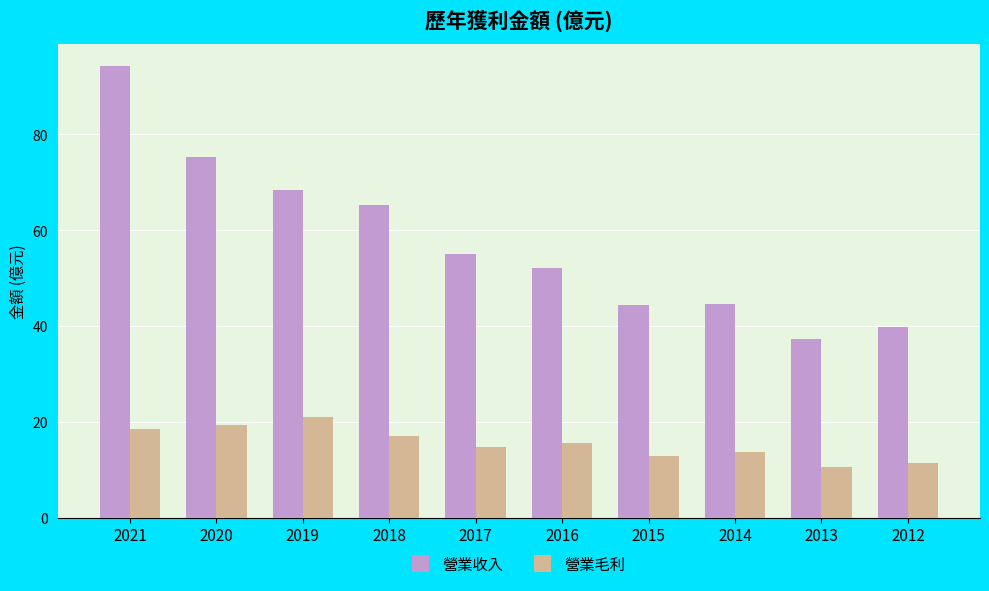

Rank the series at 2014 from highest to lowest value.

營業收入, 營業毛利